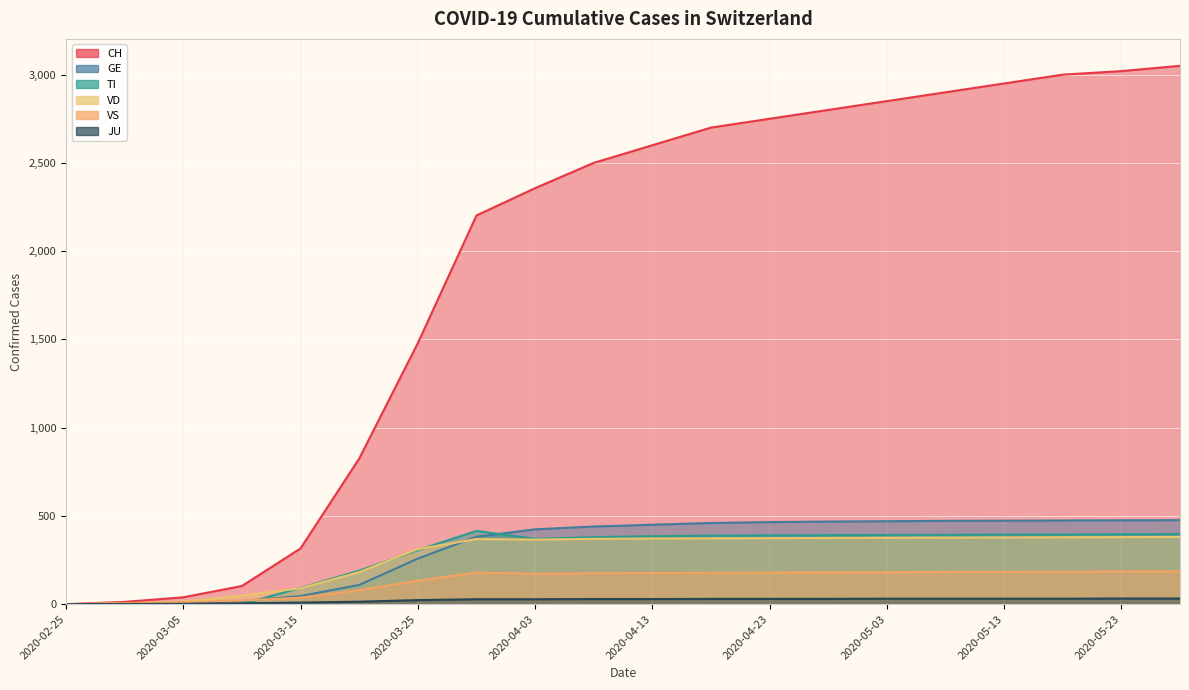

Reading right to left, extract all data points from this chart.

CH: 2020-05-28=3050	2020-05-23=3020	2020-05-18=3000	2020-05-13=2950	2020-05-08=2900	2020-05-03=2850	2020-04-28=2800	2020-04-23=2750	2020-04-18=2700	2020-04-13=2600	2020-04-08=2500	2020-04-03=2357	2020-03-30=2202	2020-03-25=1479	2020-03-20=825	2020-03-15=316	2020-03-10=103	2020-03-05=39	2020-02-28=13	2020-02-25=0
GE: 2020-05-28=476	2020-05-23=475	2020-05-18=474	2020-05-13=473	2020-05-08=472	2020-05-03=470	2020-04-28=468	2020-04-23=465	2020-04-18=460	2020-04-13=450	2020-04-08=440	2020-04-03=424	2020-03-30=382	2020-03-25=258	2020-03-20=109	2020-03-15=46	2020-03-10=18	2020-03-05=5	2020-02-28=2	2020-02-25=0
TI: 2020-05-28=397	2020-05-23=396	2020-05-18=395	2020-05-13=394	2020-05-08=393	2020-05-03=392	2020-04-28=391	2020-04-23=390	2020-04-18=388	2020-04-13=385	2020-04-08=380	2020-04-03=370	2020-03-30=415	2020-03-25=306	2020-03-20=190	2020-03-15=92	2020-03-10=0	2020-03-05=0	2020-02-28=0	2020-02-25=0
VD: 2020-05-28=381	2020-05-23=380	2020-05-18=379	2020-05-13=378	2020-05-08=377	2020-05-03=376	2020-04-28=375	2020-04-23=374	2020-04-18=373	2020-04-13=372	2020-04-08=370	2020-04-03=366	2020-03-30=369	2020-03-25=312	2020-03-20=182	2020-03-15=90	2020-03-10=48	2020-03-05=14	2020-02-28=4	2020-02-25=0
VS: 2020-05-28=186	2020-05-23=185	2020-05-18=184	2020-05-13=183	2020-05-08=182	2020-05-03=181	2020-04-28=180	2020-04-23=179	2020-04-18=178	2020-04-13=177	2020-04-08=175	2020-04-03=173	2020-03-30=179	2020-03-25=134	2020-03-20=79	2020-03-15=37	2020-03-10=21	2020-03-05=11	2020-02-28=6	2020-02-25=0
JU: 2020-05-28=32	2020-05-23=32	2020-05-18=31	2020-05-13=31	2020-05-08=31	2020-05-03=31	2020-04-28=30	2020-04-23=30	2020-04-18=30	2020-04-13=29	2020-04-08=29	2020-04-03=28	2020-03-30=28	2020-03-25=23	2020-03-20=14	2020-03-15=9	2020-03-10=5	2020-03-05=2	2020-02-28=1	2020-02-25=0